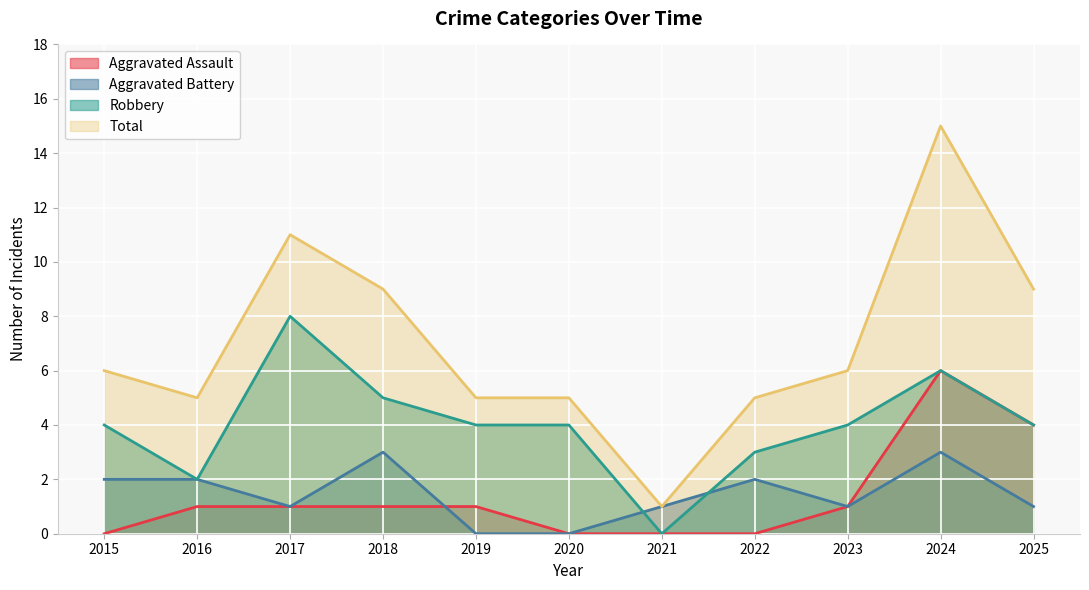

True or false: Robbery and Total cross at least once.

False